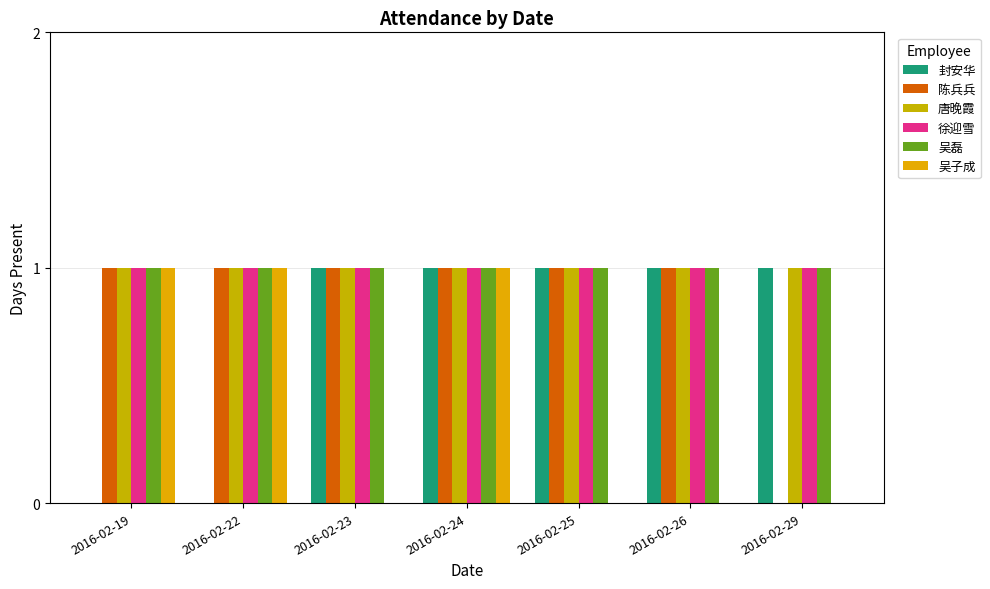

Are the bars grouped side by side (vs. stacked)?

Yes